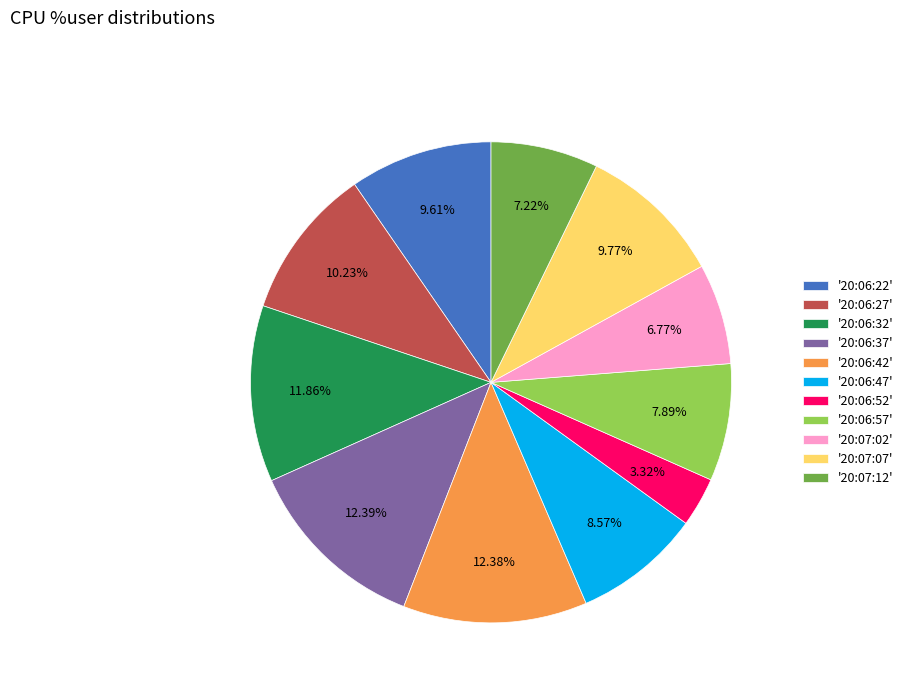

Is there a majority slice in this chart?

No